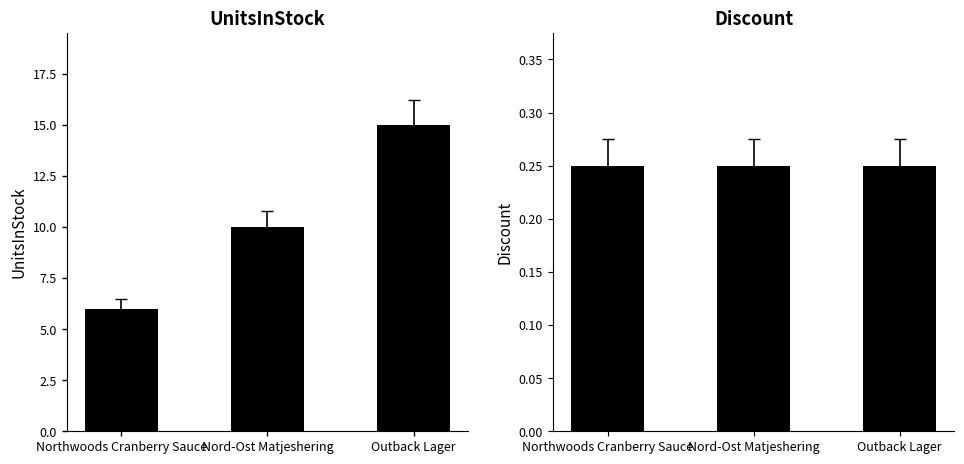

What is the total value across all series at Northwoods Cranberry Sauce?

6.2